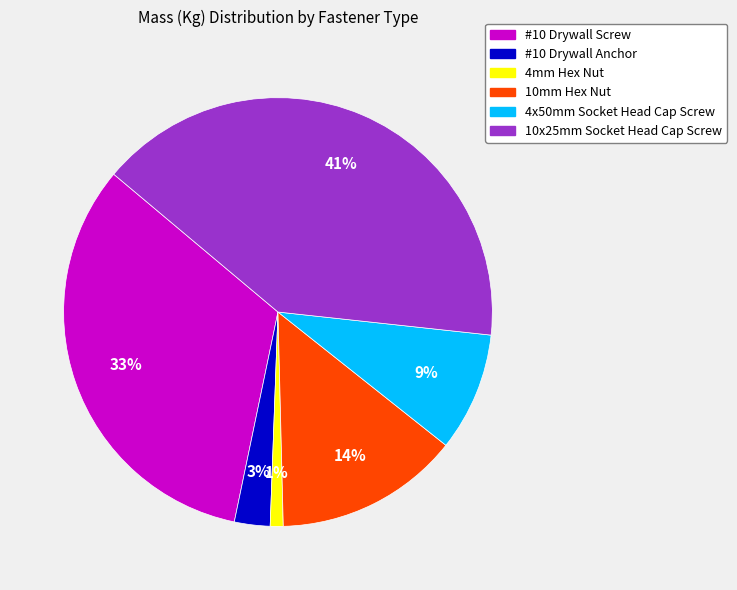

Is it true that 4x50mm Socket Head Cap Screw is 18% of the pie?

False